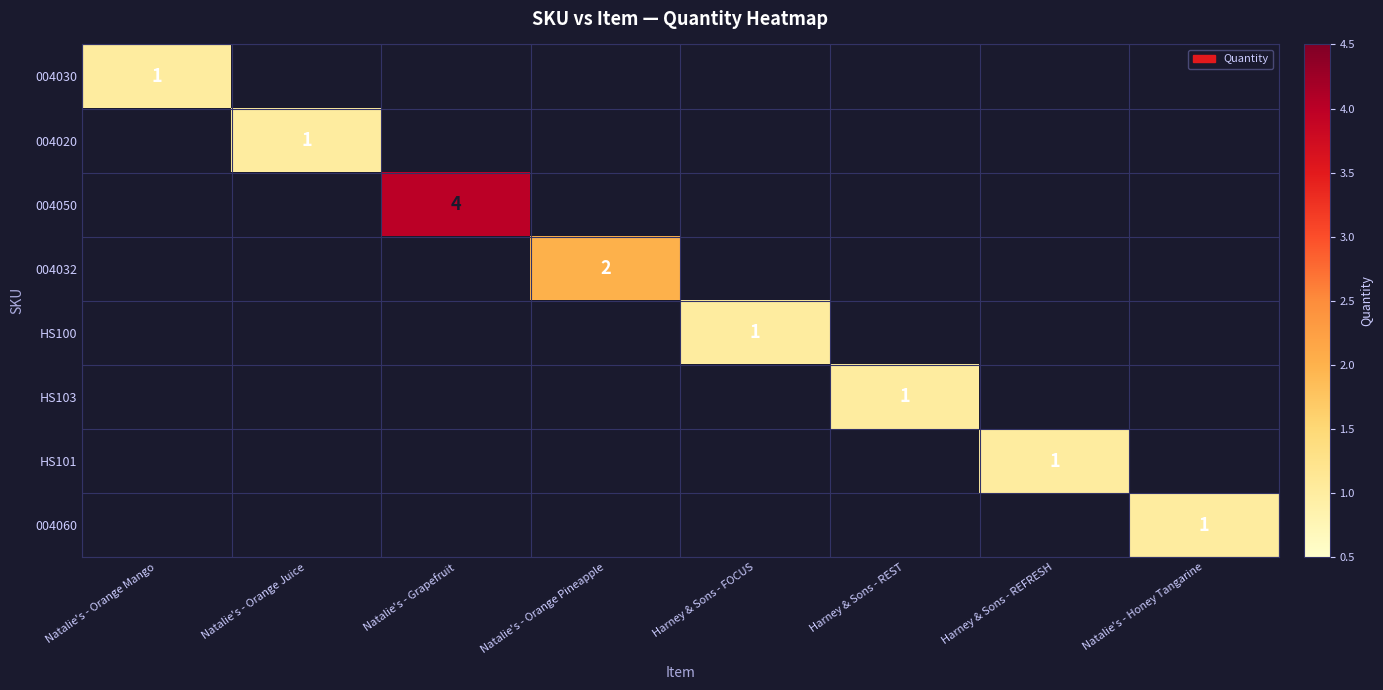

The 004032 series shows 2 at Natalie's - Orange Pineapple. True or false?

True